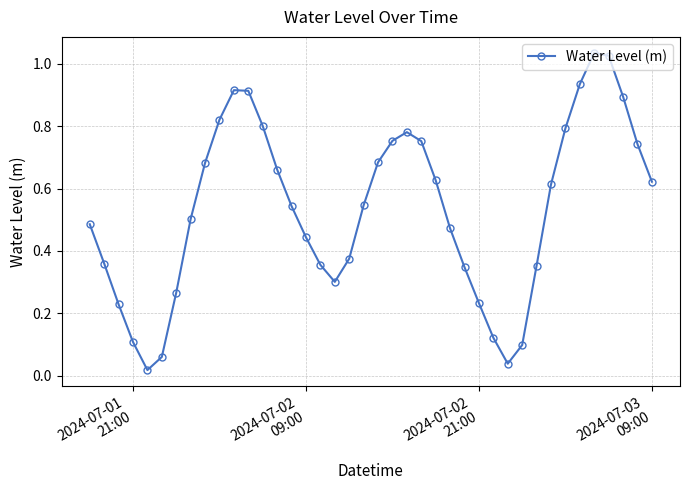

True or false: there are more than 0 points higher than both neighbors.

True